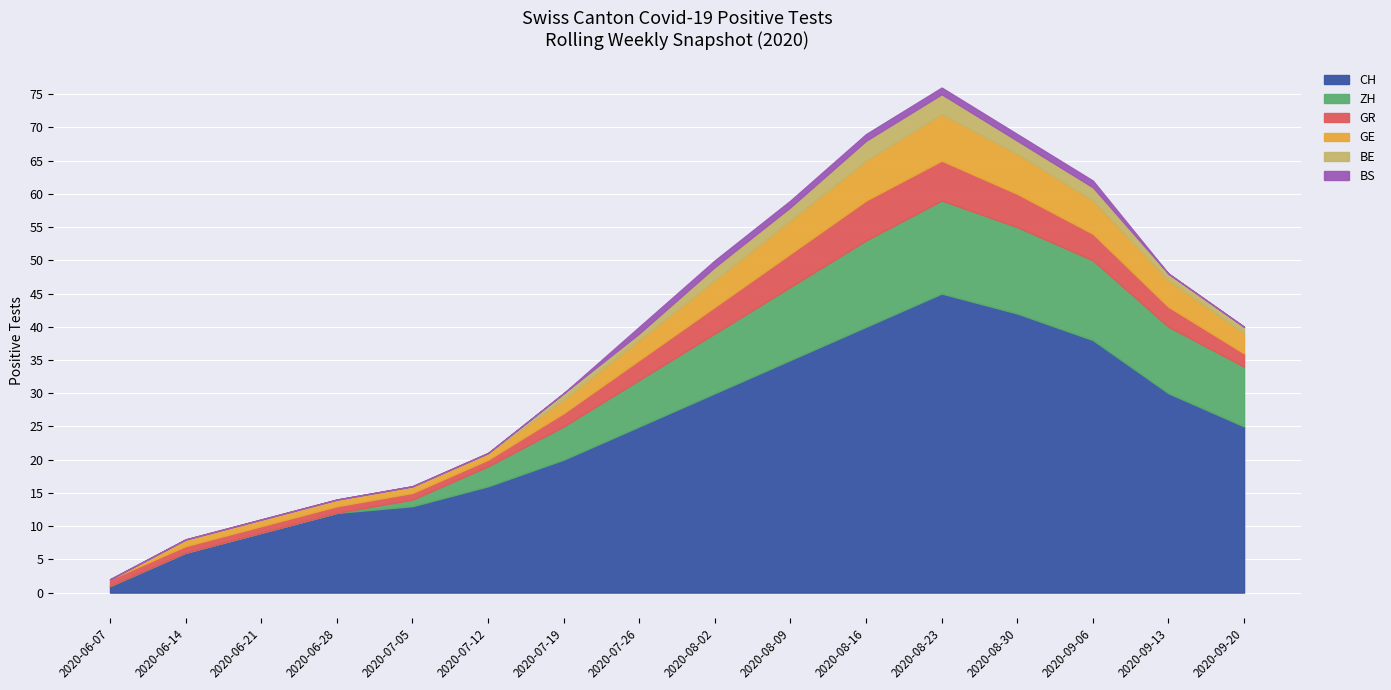

What are all the series names shown in the legend?

CH, ZH, GR, GE, BE, BS